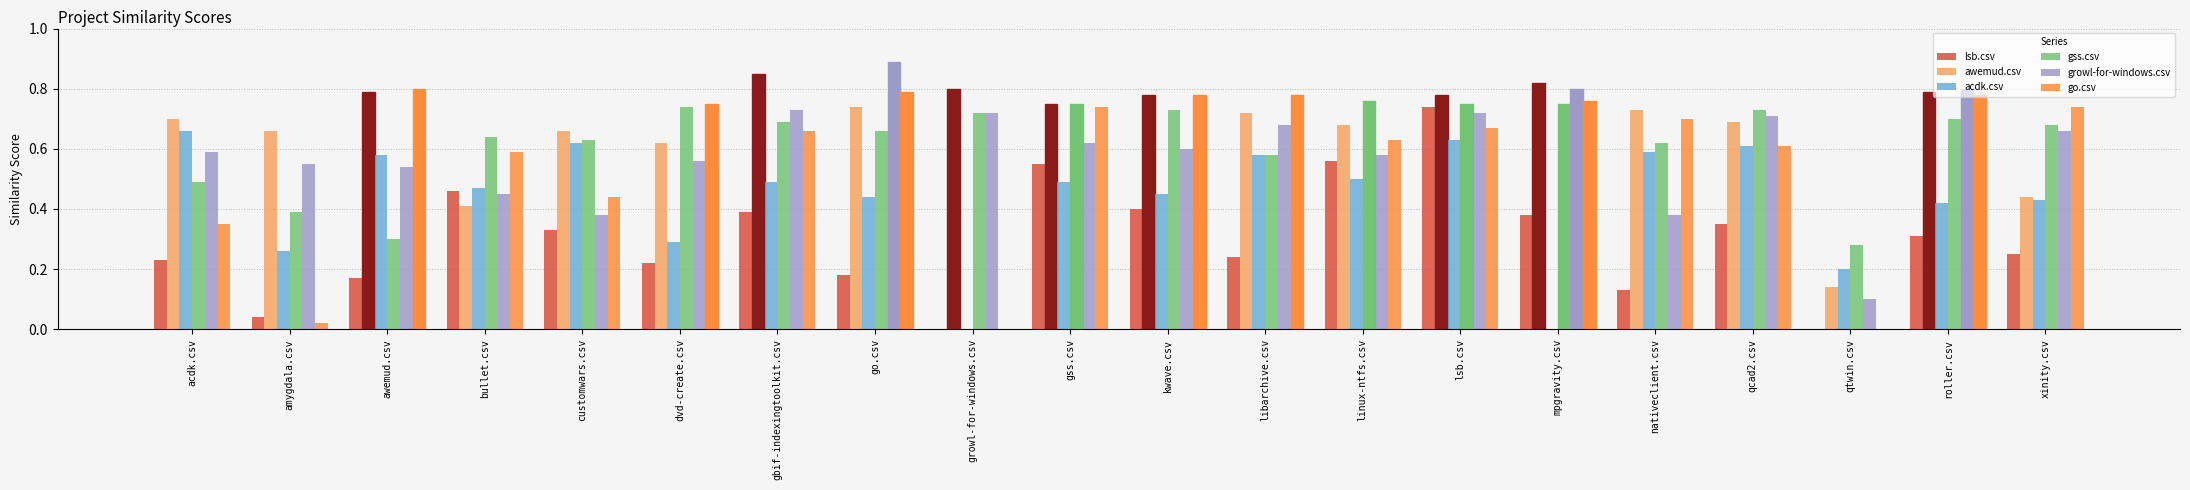

What is the total value across all series at linux-ntfs.csv?

3.7